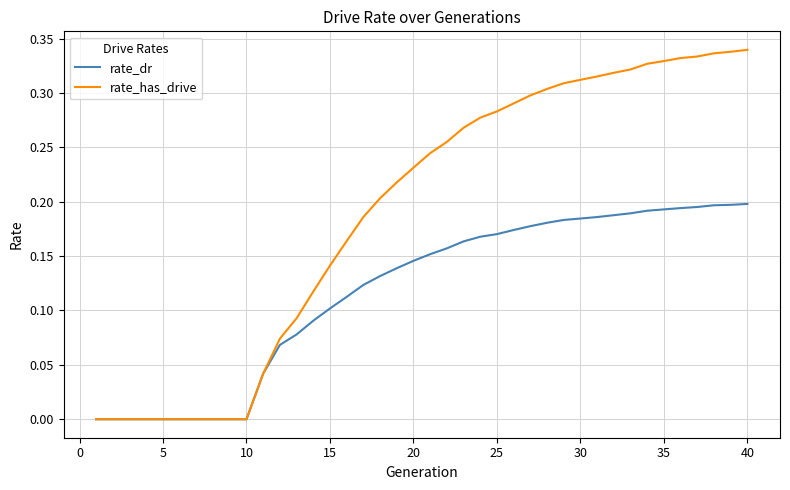

Which series has the largest range (max minus min)?

rate_has_drive